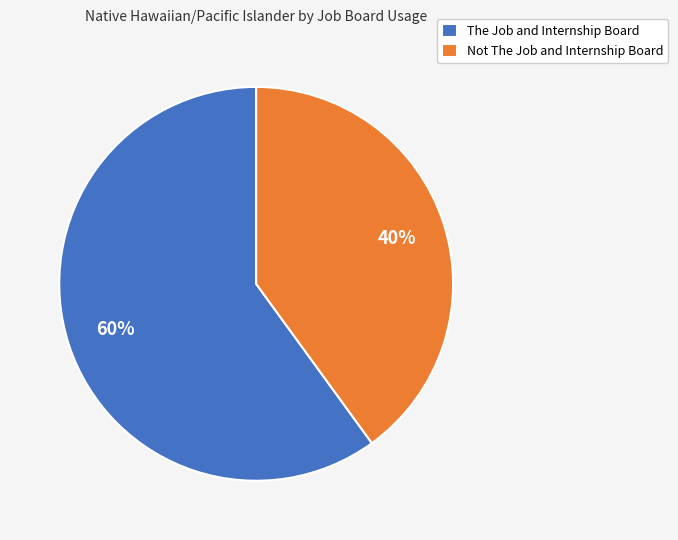

Is there any slice that represents more than half of the pie?

Yes